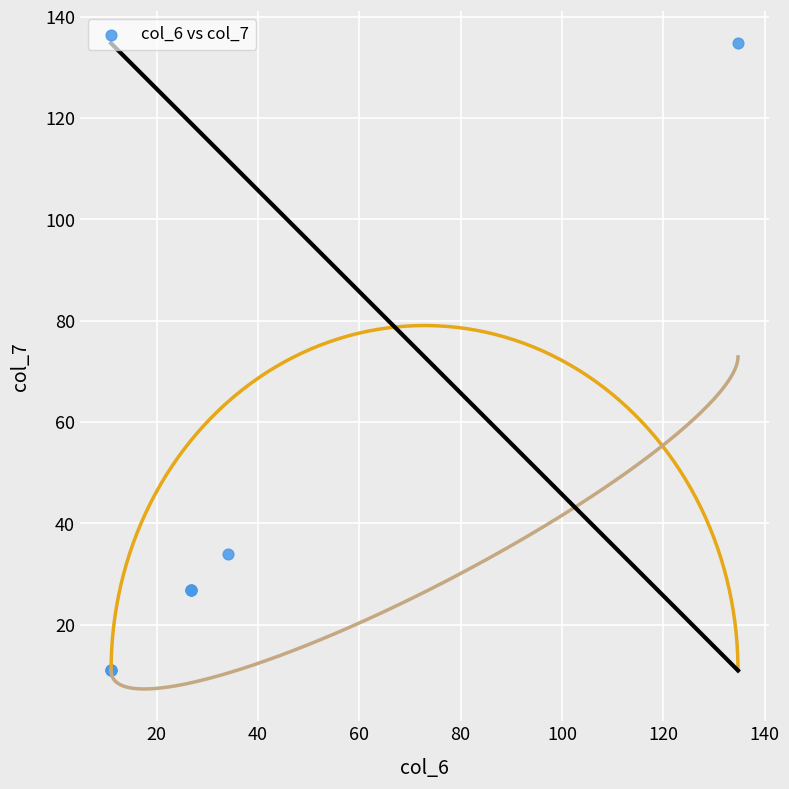

What Y value in the scatter plot is closest to 72?

34.1